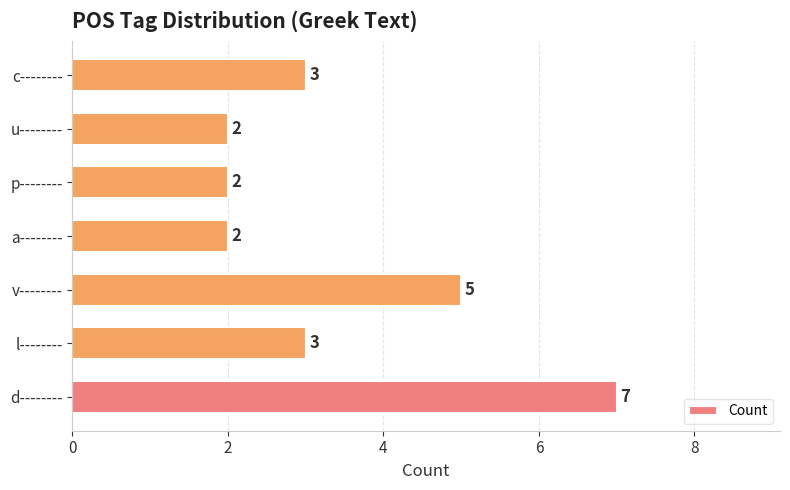

Reading bottom to top, extract all data points from this chart.

7	3	5	2	2	2	3